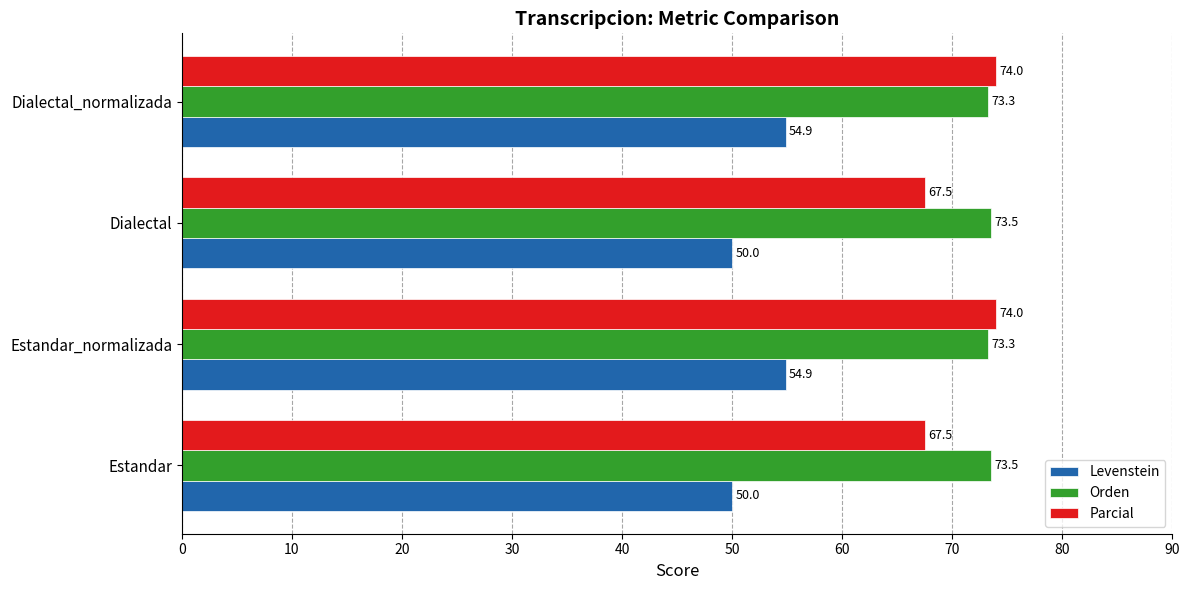

What is the maximum value for Levenstein?

54.9